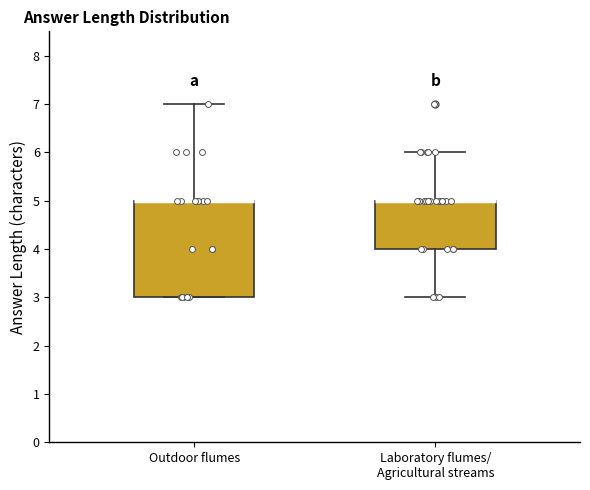

Comparing the boxes themselves (not the whiskers), which one is the tallest?

Outdoor flumes